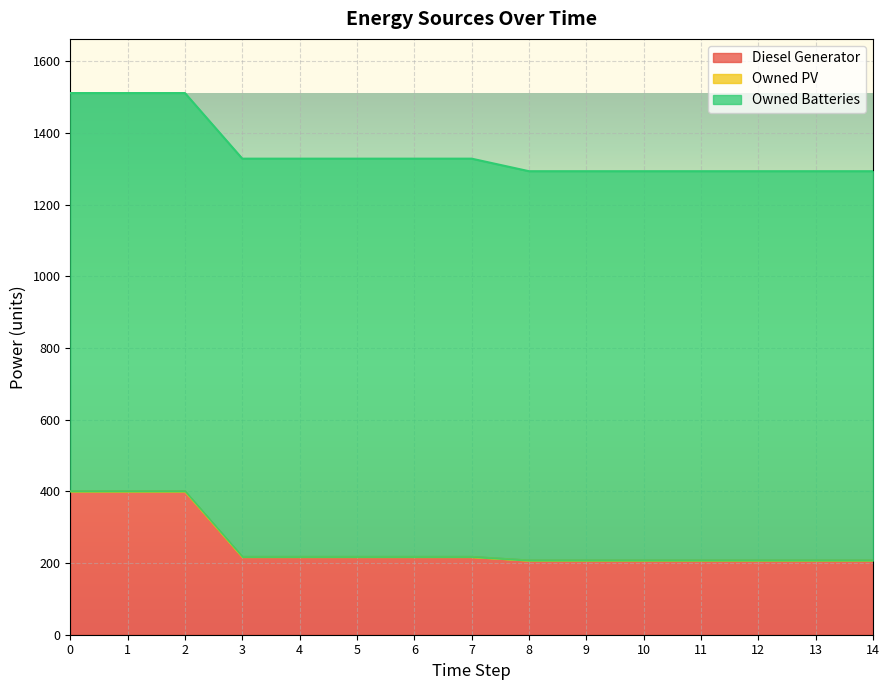

Reading left to right, extract all data points from this chart.

Diesel Generator: 400	400	400	217	217	217	217	217	207	207	207	207	207	207	207
Owned PV: 0	0	0	0	0	0	0	0	0	0	0	0	0	0	0
Owned Batteries: 1111	1111	1111	1111	1111	1111	1111	1111	1086	1086	1086	1086	1086	1086	1086